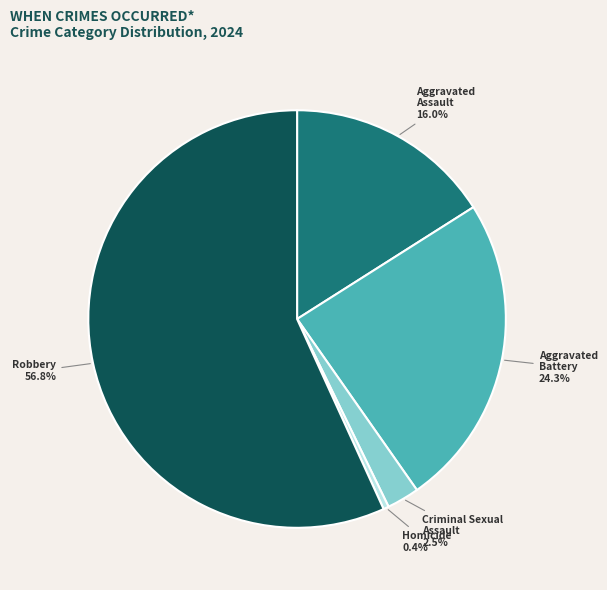

Is Criminal Sexual Assault the majority of the pie?

No